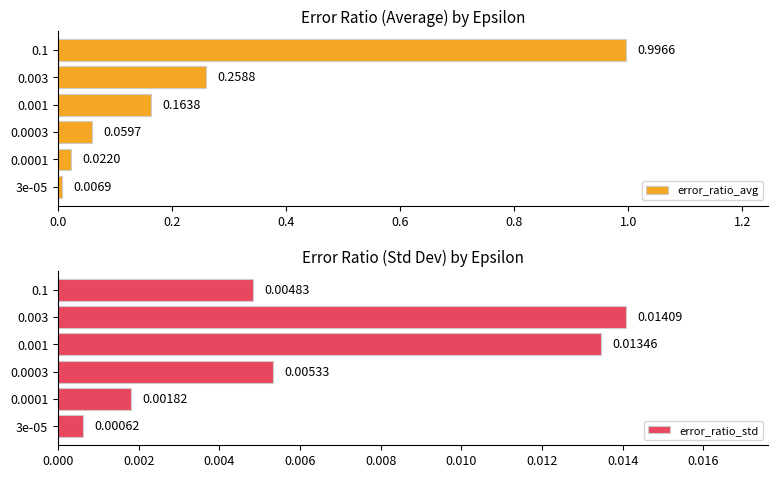

What is the sum of all error_ratio_avg values?

1.5